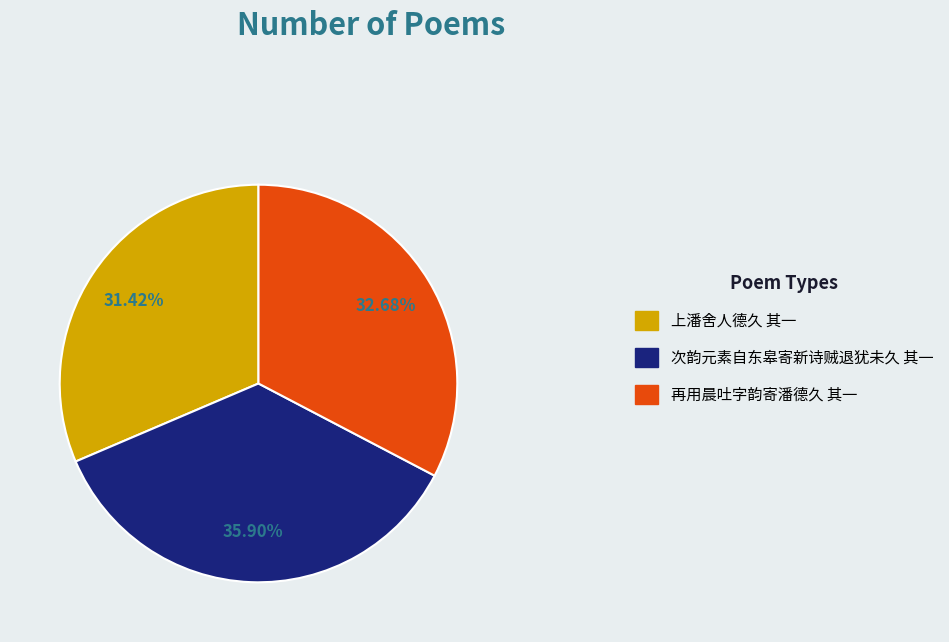

What is the ratio of the value at 次韵元素自东皋寄新诗贼退犹未久 其一 to the value at 再用晨吐字韵寄潘德久 其一?

1.1